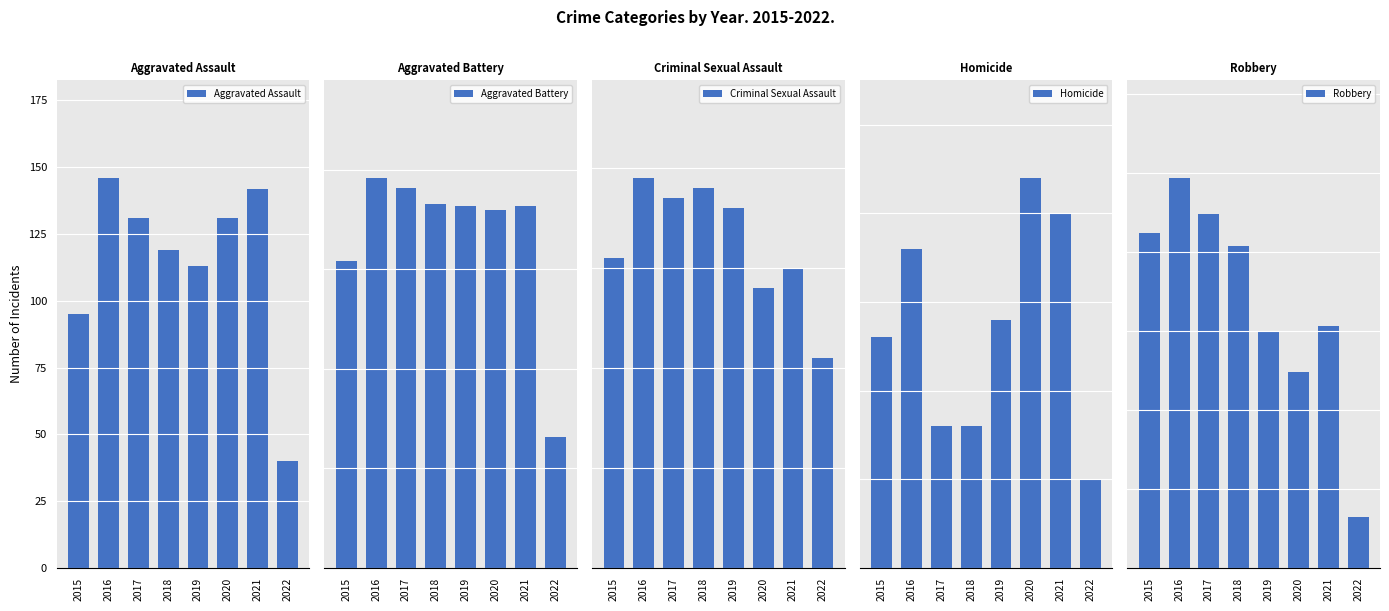

How many values in the Criminal Sexual Assault series are below 36?

4